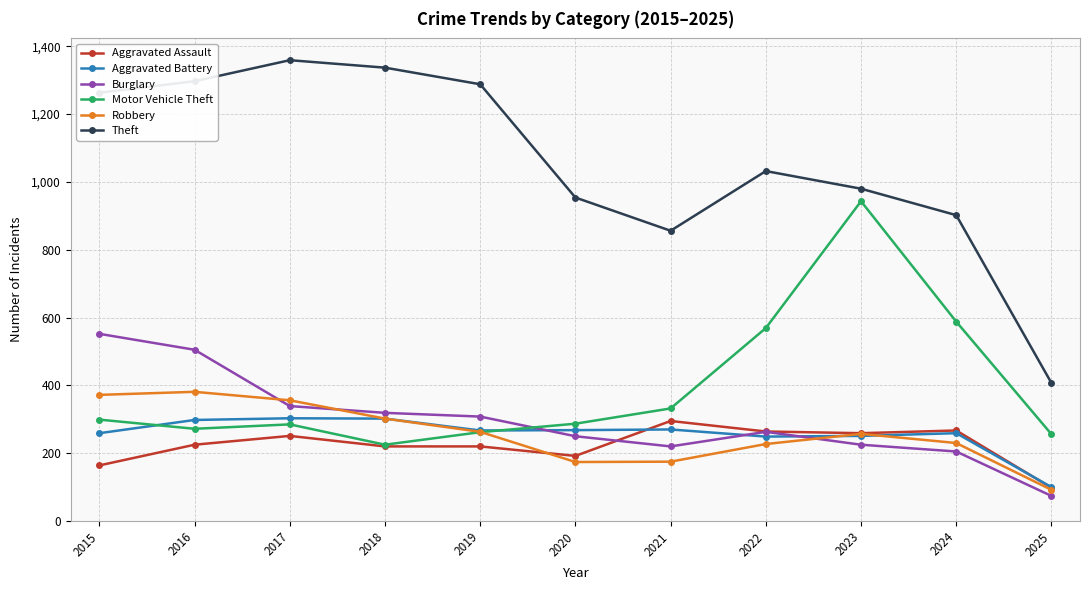

What is the sum of all Robbery values?

2829